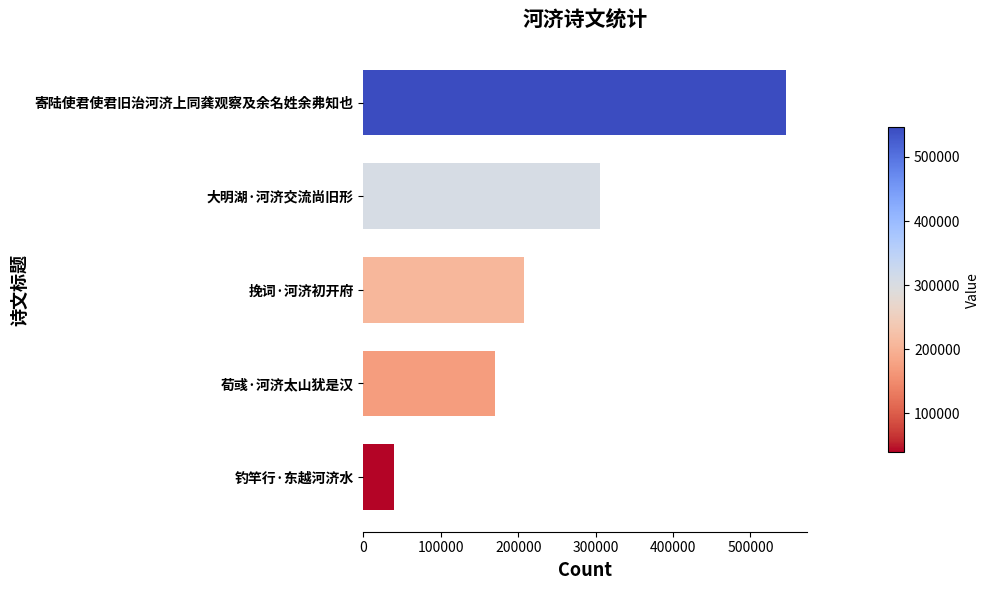

What is the sum of all values?

1268569